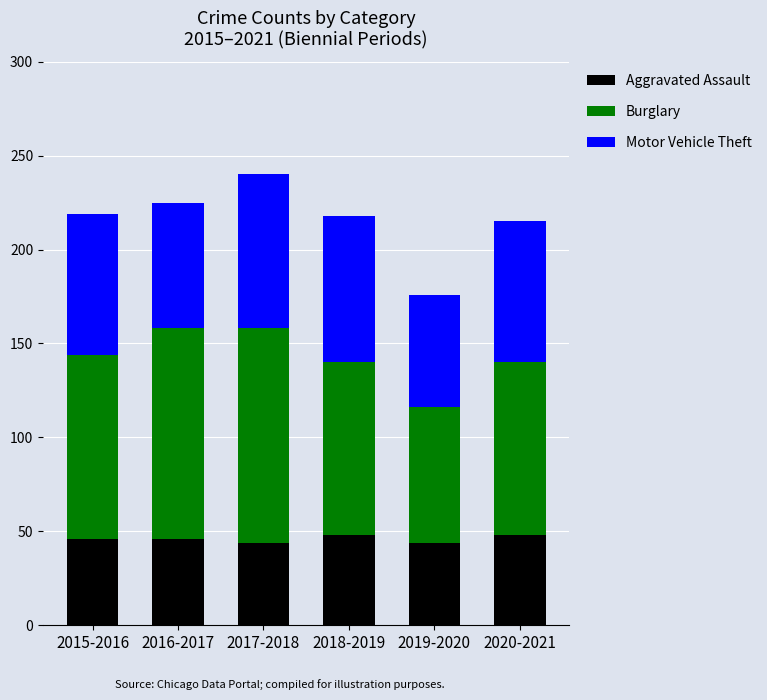

What is the total value across all series at 2020-2021?

215